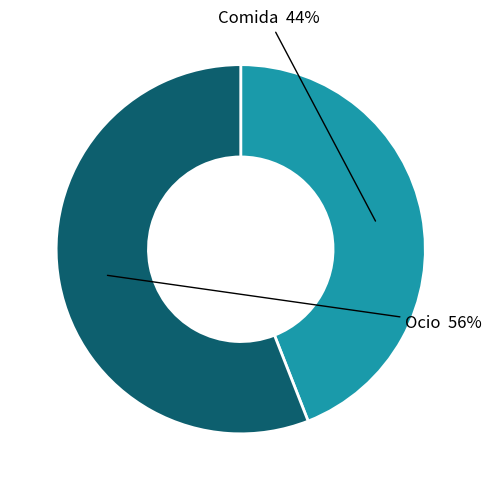

Do Ocio and Comida together represent more than half of the pie?

Yes